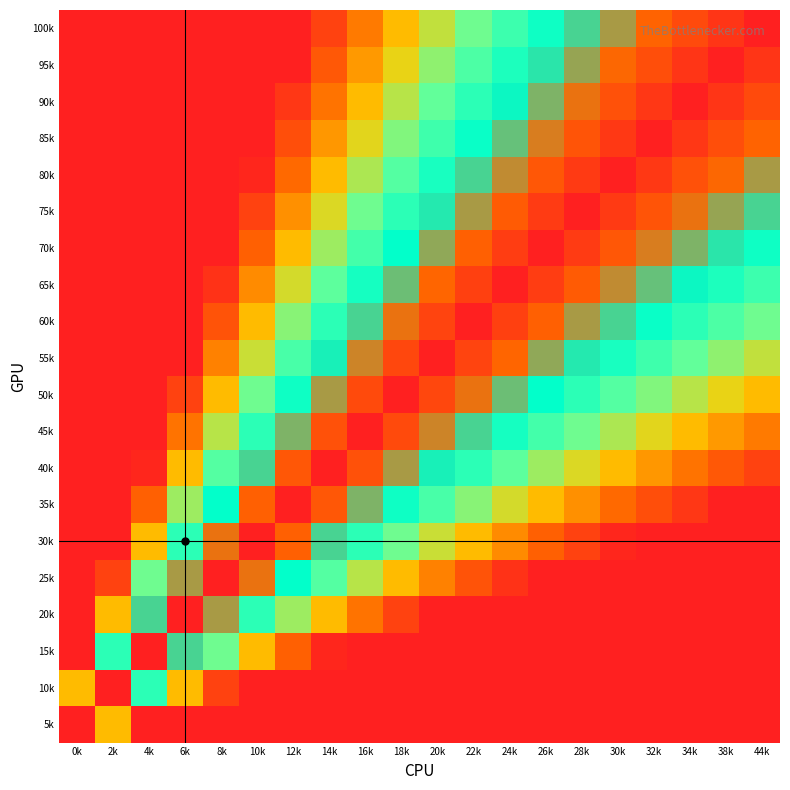

Reading left to right, transcribe all the data shown in this chart.

100k: 0k=0.0	2k=0.0	4k=0.0	6k=0.0	8k=0.0	10k=0.0	12k=0.0	14k=0.1	16k=0.2	18k=0.3	20k=0.4	22k=0.5	24k=0.6	26k=0.6	28k=0.7	30k=0.8	32k=0.8	34k=0.9	38k=0.9	44k=1.0
95k: 0k=0.0	2k=0.0	4k=0.0	6k=0.0	8k=0.0	10k=0.0	12k=0.0	14k=0.1	16k=0.3	18k=0.4	20k=0.5	22k=0.5	24k=0.6	26k=0.7	28k=0.8	30k=0.8	32k=0.9	34k=0.9	38k=1.0	44k=0.9
90k: 0k=0.0	2k=0.0	4k=0.0	6k=0.0	8k=0.0	10k=0.0	12k=0.1	14k=0.2	16k=0.3	18k=0.4	20k=0.5	22k=0.6	24k=0.7	26k=0.7	28k=0.8	30k=0.9	32k=0.9	34k=1.0	38k=0.9	44k=0.9
85k: 0k=0.0	2k=0.0	4k=0.0	6k=0.0	8k=0.0	10k=0.0	12k=0.1	14k=0.2	16k=0.4	18k=0.5	20k=0.6	22k=0.7	24k=0.7	26k=0.8	28k=0.9	30k=0.9	32k=1.0	34k=0.9	38k=0.9	44k=0.8
80k: 0k=0.0	2k=0.0	4k=0.0	6k=0.0	8k=0.0	10k=0.0	12k=0.2	14k=0.3	16k=0.4	18k=0.5	20k=0.6	22k=0.7	24k=0.8	26k=0.9	28k=0.9	30k=1.0	32k=0.9	34k=0.9	38k=0.8	44k=0.8
75k: 0k=0.0	2k=0.0	4k=0.0	6k=0.0	8k=0.0	10k=0.1	12k=0.2	14k=0.4	16k=0.5	18k=0.6	20k=0.7	22k=0.8	24k=0.9	26k=0.9	28k=1.0	30k=0.9	32k=0.9	34k=0.8	38k=0.8	44k=0.7
70k: 0k=0.0	2k=0.0	4k=0.0	6k=0.0	8k=0.0	10k=0.2	12k=0.3	14k=0.4	16k=0.6	18k=0.7	20k=0.8	22k=0.8	24k=0.9	26k=1.0	28k=0.9	30k=0.9	32k=0.8	34k=0.7	38k=0.7	44k=0.6
65k: 0k=0.0	2k=0.0	4k=0.0	6k=0.0	8k=0.0	10k=0.2	12k=0.4	14k=0.5	16k=0.6	18k=0.7	20k=0.8	22k=0.9	24k=1.0	26k=0.9	28k=0.9	30k=0.8	32k=0.7	34k=0.7	38k=0.6	44k=0.6
60k: 0k=0.0	2k=0.0	4k=0.0	6k=0.0	8k=0.1	10k=0.3	12k=0.5	14k=0.6	16k=0.7	18k=0.8	20k=0.9	22k=1.0	24k=0.9	26k=0.8	28k=0.8	30k=0.7	32k=0.7	34k=0.6	38k=0.5	44k=0.5
55k: 0k=0.0	2k=0.0	4k=0.0	6k=0.0	8k=0.2	10k=0.4	12k=0.5	14k=0.7	16k=0.8	18k=0.9	20k=1.0	22k=0.9	24k=0.8	26k=0.8	28k=0.7	30k=0.6	32k=0.6	34k=0.5	38k=0.5	44k=0.4
50k: 0k=0.0	2k=0.0	4k=0.0	6k=0.1	8k=0.3	10k=0.5	12k=0.6	14k=0.8	16k=0.9	18k=1.0	20k=0.9	22k=0.8	24k=0.7	26k=0.7	28k=0.6	30k=0.5	32k=0.5	34k=0.4	38k=0.4	44k=0.3
45k: 0k=0.0	2k=0.0	4k=0.0	6k=0.2	8k=0.4	10k=0.6	12k=0.7	14k=0.9	16k=1.0	18k=0.9	20k=0.8	22k=0.7	24k=0.6	26k=0.6	28k=0.5	30k=0.4	32k=0.4	34k=0.3	38k=0.3	44k=0.2
40k: 0k=0.0	2k=0.0	4k=0.0	6k=0.3	8k=0.5	10k=0.7	12k=0.9	14k=1.0	16k=0.9	18k=0.8	20k=0.7	22k=0.6	24k=0.5	26k=0.4	28k=0.4	30k=0.3	32k=0.2	34k=0.2	38k=0.1	44k=0.1
35k: 0k=0.0	2k=0.0	4k=0.2	6k=0.4	8k=0.7	10k=0.8	12k=1.0	14k=0.9	16k=0.7	18k=0.6	20k=0.5	22k=0.5	24k=0.4	26k=0.3	28k=0.2	30k=0.2	32k=0.1	34k=0.1	38k=0.0	44k=0.0
30k: 0k=0.0	2k=0.0	4k=0.3	6k=0.6	8k=0.8	10k=1.0	12k=0.8	14k=0.7	16k=0.6	18k=0.5	20k=0.4	22k=0.3	24k=0.2	26k=0.2	28k=0.1	30k=0.0	32k=0.0	34k=0.0	38k=0.0	44k=0.0
25k: 0k=0.0	2k=0.1	4k=0.5	6k=0.8	8k=1.0	10k=0.8	12k=0.7	14k=0.5	16k=0.4	18k=0.3	20k=0.2	22k=0.1	24k=0.0	26k=0.0	28k=0.0	30k=0.0	32k=0.0	34k=0.0	38k=0.0	44k=0.0
20k: 0k=0.0	2k=0.3	4k=0.7	6k=1.0	8k=0.8	10k=0.6	12k=0.4	14k=0.3	16k=0.2	18k=0.1	20k=0.0	22k=0.0	24k=0.0	26k=0.0	28k=0.0	30k=0.0	32k=0.0	34k=0.0	38k=0.0	44k=0.0
15k: 0k=0.0	2k=0.6	4k=1.0	6k=0.7	8k=0.5	10k=0.3	12k=0.2	14k=0.0	16k=0.0	18k=0.0	20k=0.0	22k=0.0	24k=0.0	26k=0.0	28k=0.0	30k=0.0	32k=0.0	34k=0.0	38k=0.0	44k=0.0
10k: 0k=0.3	2k=1.0	4k=0.6	6k=0.3	8k=0.1	10k=0.0	12k=0.0	14k=0.0	16k=0.0	18k=0.0	20k=0.0	22k=0.0	24k=0.0	26k=0.0	28k=0.0	30k=0.0	32k=0.0	34k=0.0	38k=0.0	44k=0.0
5k: 0k=1.0	2k=0.3	4k=0.0	6k=0.0	8k=0.0	10k=0.0	12k=0.0	14k=0.0	16k=0.0	18k=0.0	20k=0.0	22k=0.0	24k=0.0	26k=0.0	28k=0.0	30k=0.0	32k=0.0	34k=0.0	38k=0.0	44k=0.0